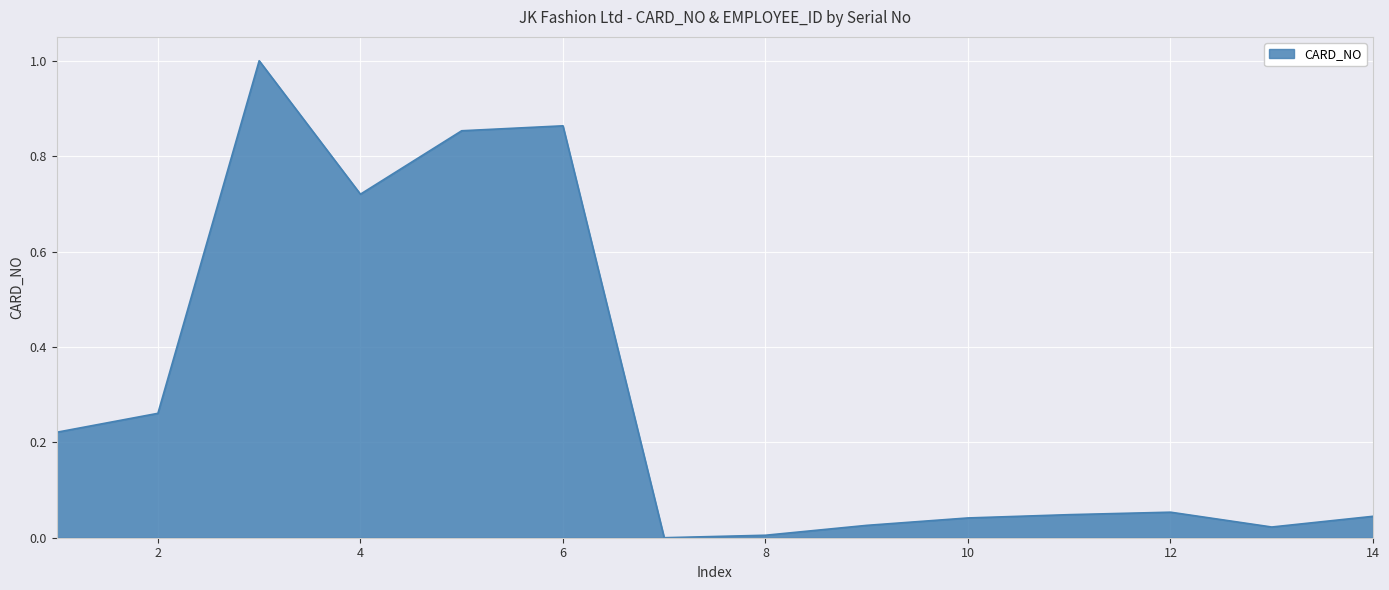

What is the greatest value displayed?

1.0